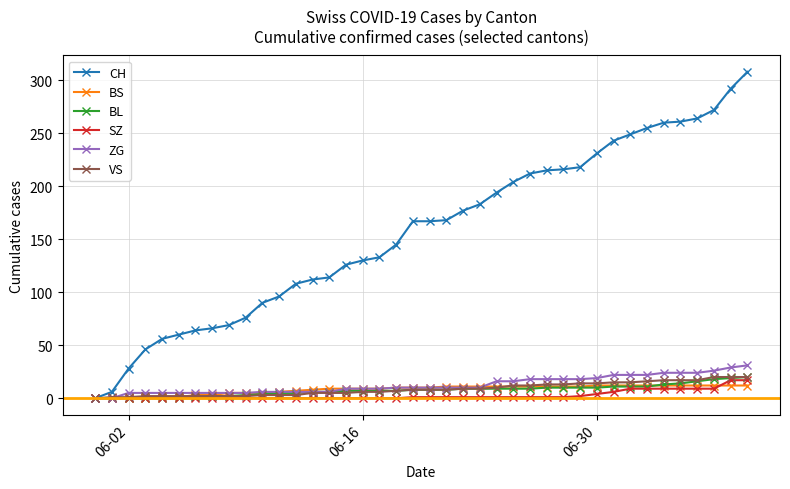

What is the value of the BL point at the 38th from the left?

18